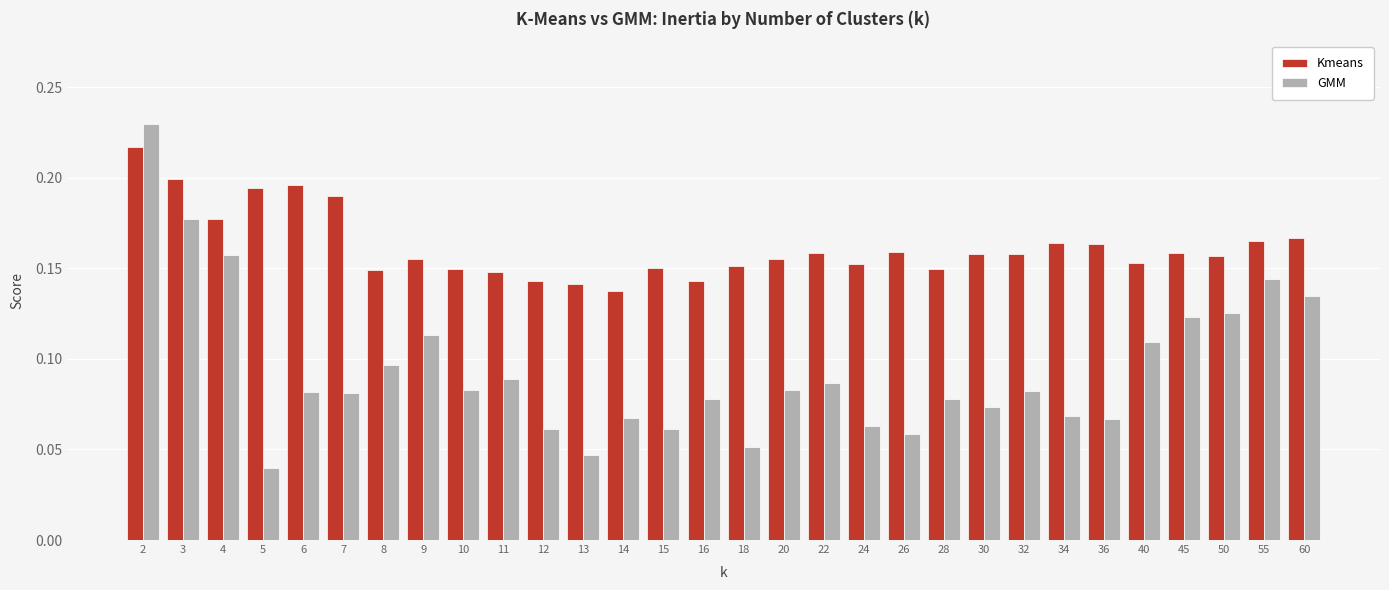

Which series has the largest range (max minus min)?

GMM